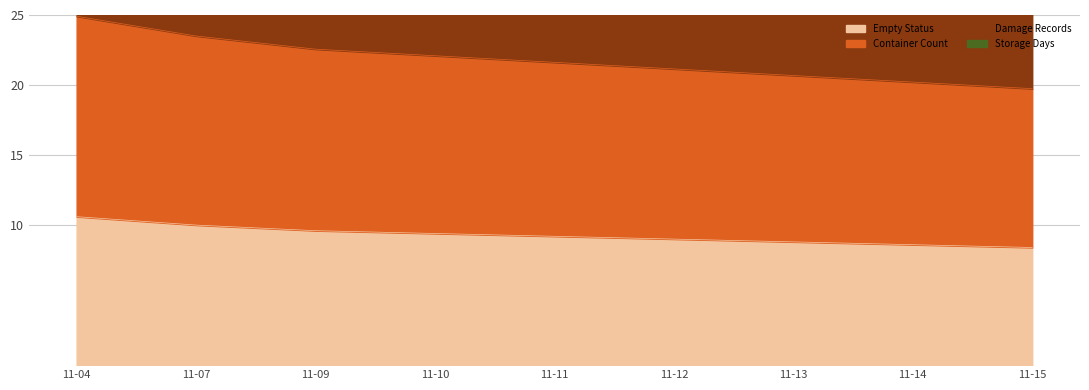

True or false: Empty Status has a value of 8.4 at 11-15.

True